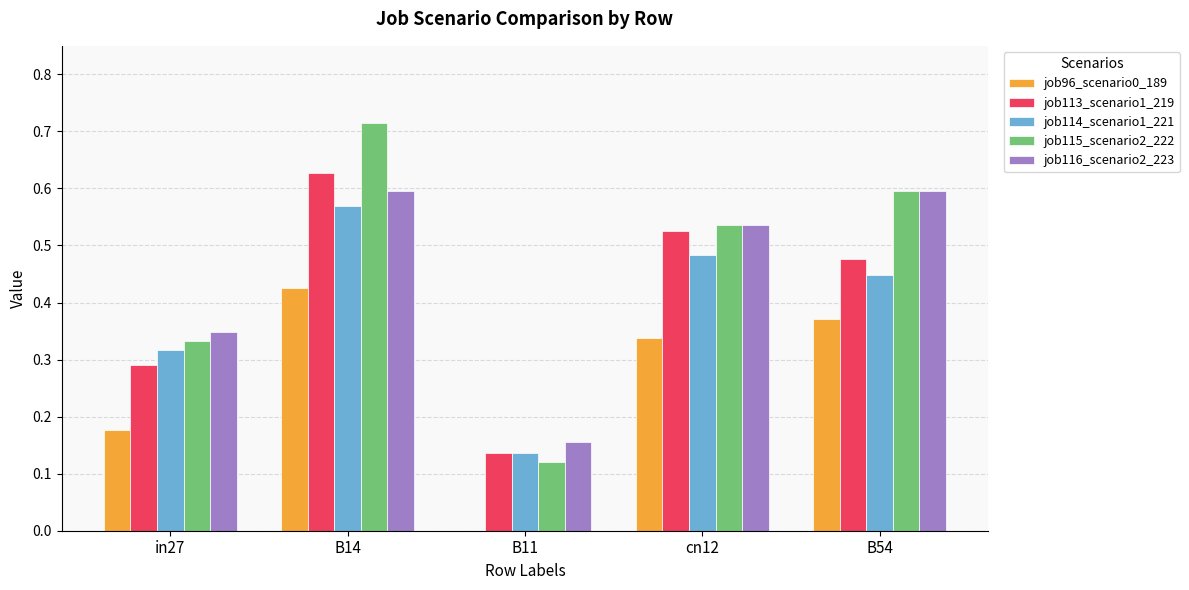

Which series has the widest spread of values?

job115_scenario2_222